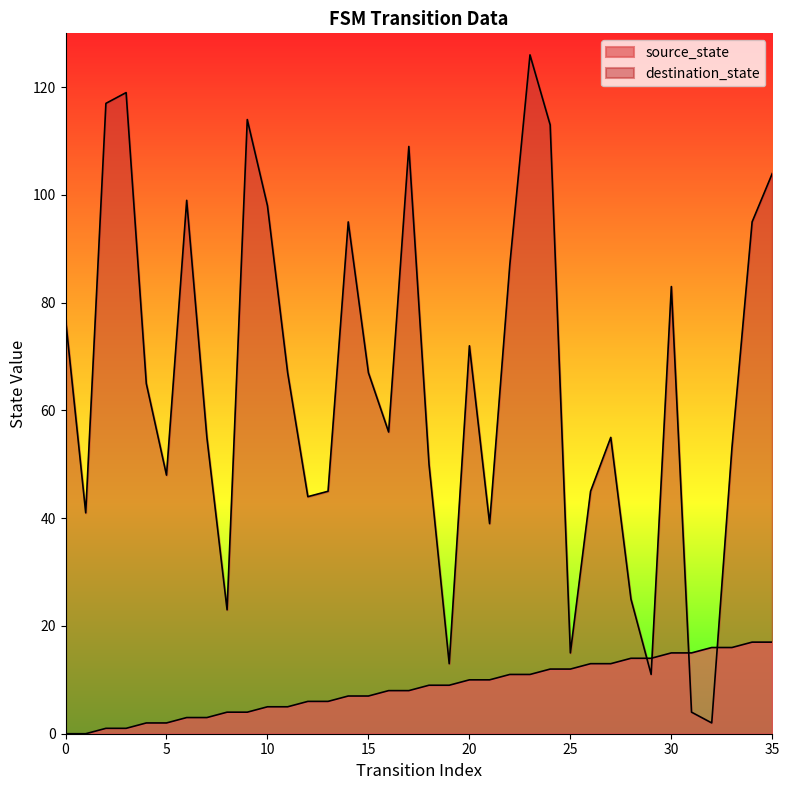

Between 9 and 29, which series saw the biggest shift?

destination_state